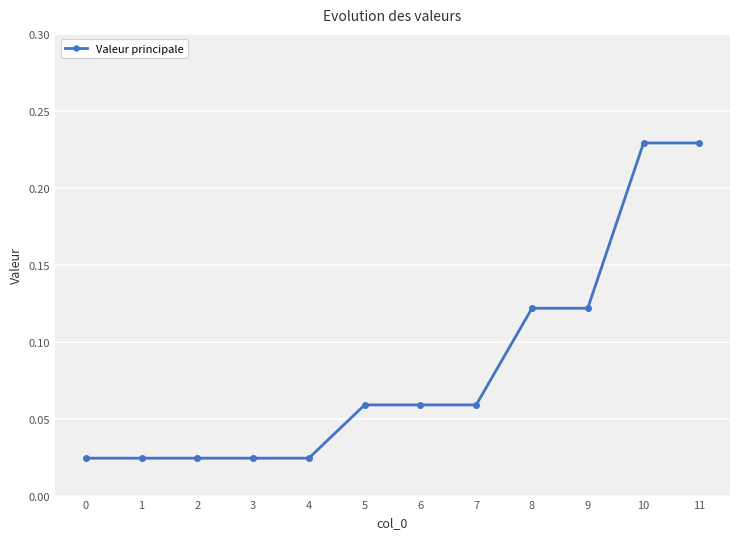

How many values are between 0 and 1?

12